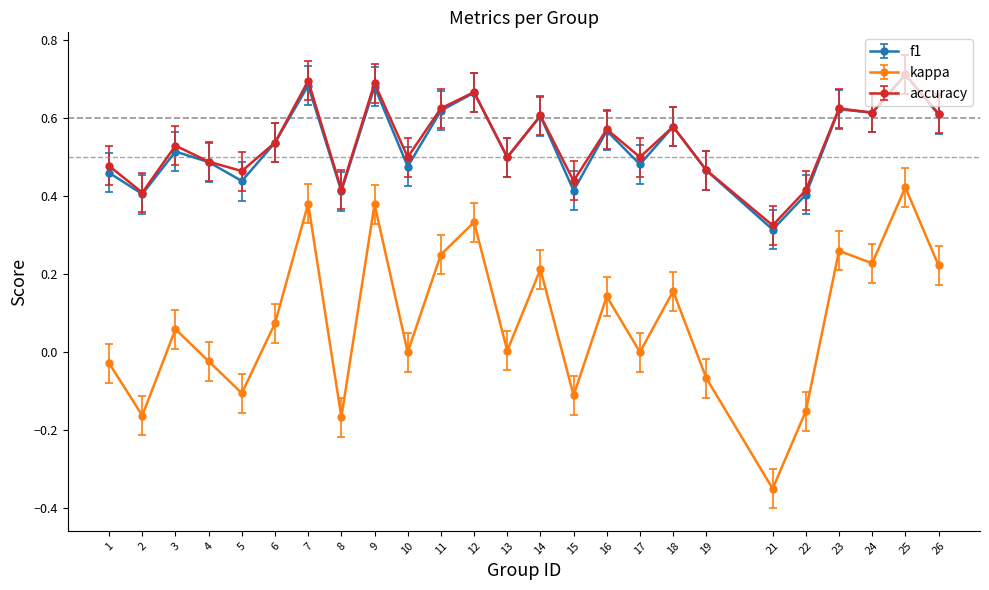

Which series has the widest spread of values?

kappa